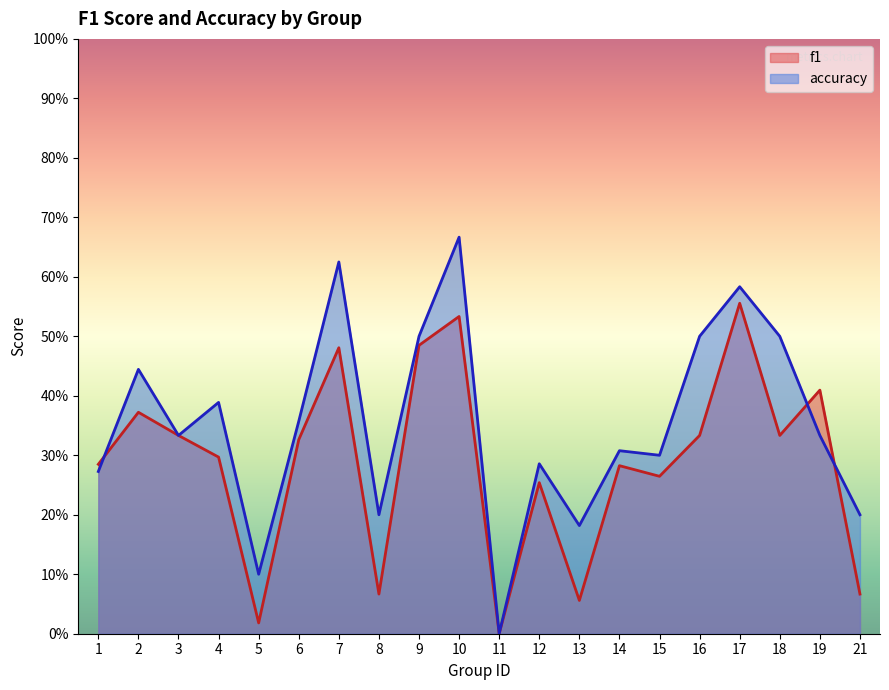

At which category does the chart reach its minimum across all series?

11